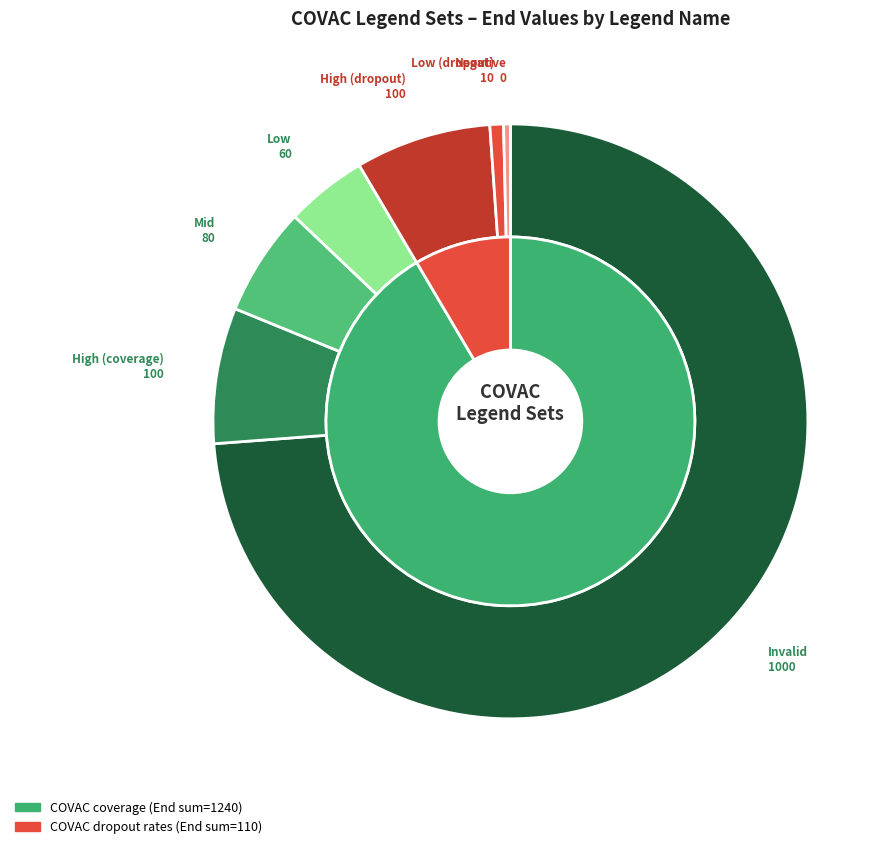

Count the number of slices in the pie.

7